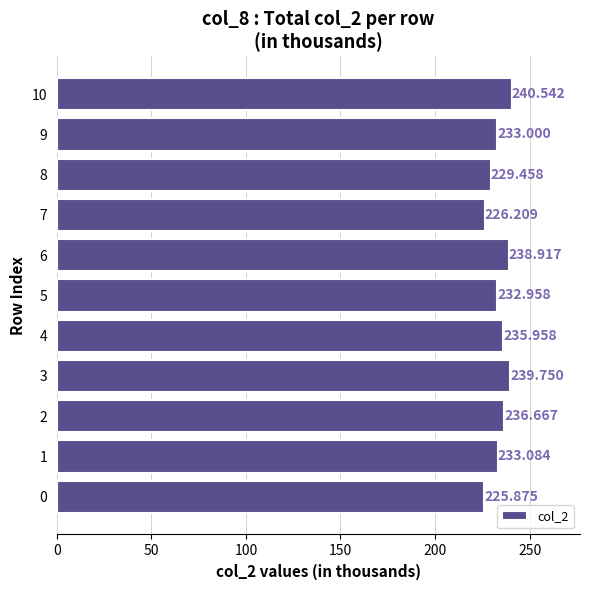

What is the smallest value displayed?

225.9